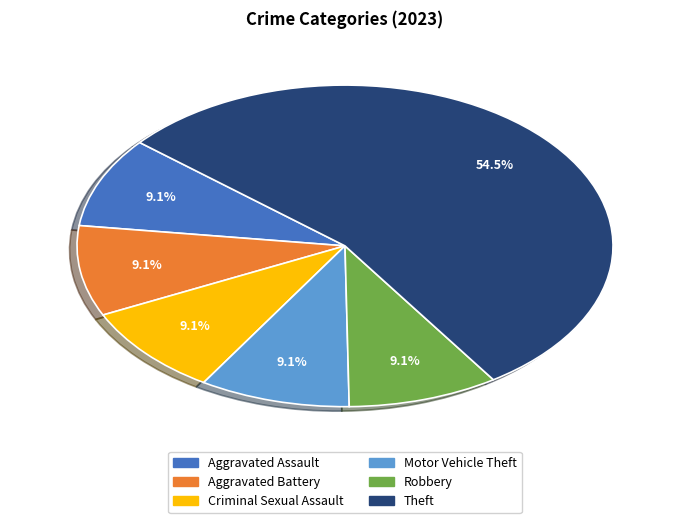

Is there a majority slice in this chart?

Yes